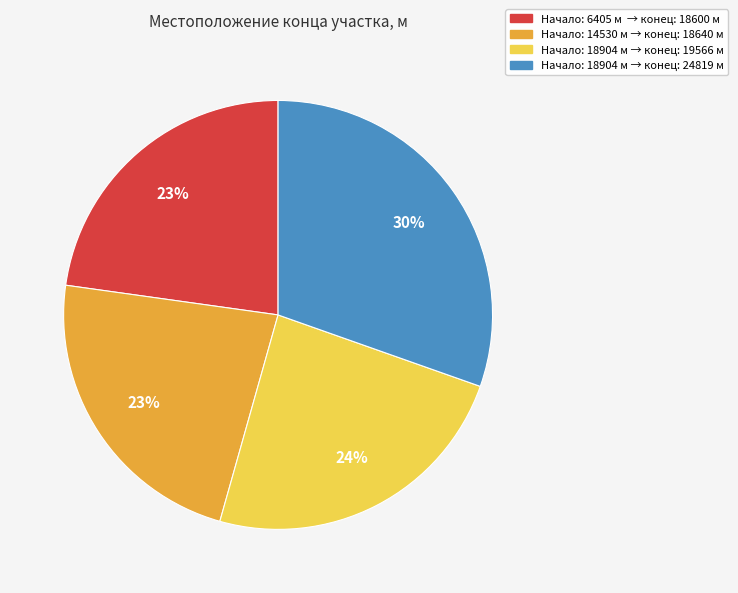

To the nearest percent, what portion does Начало: 18904 м → конец: 24819 м represent?

30%